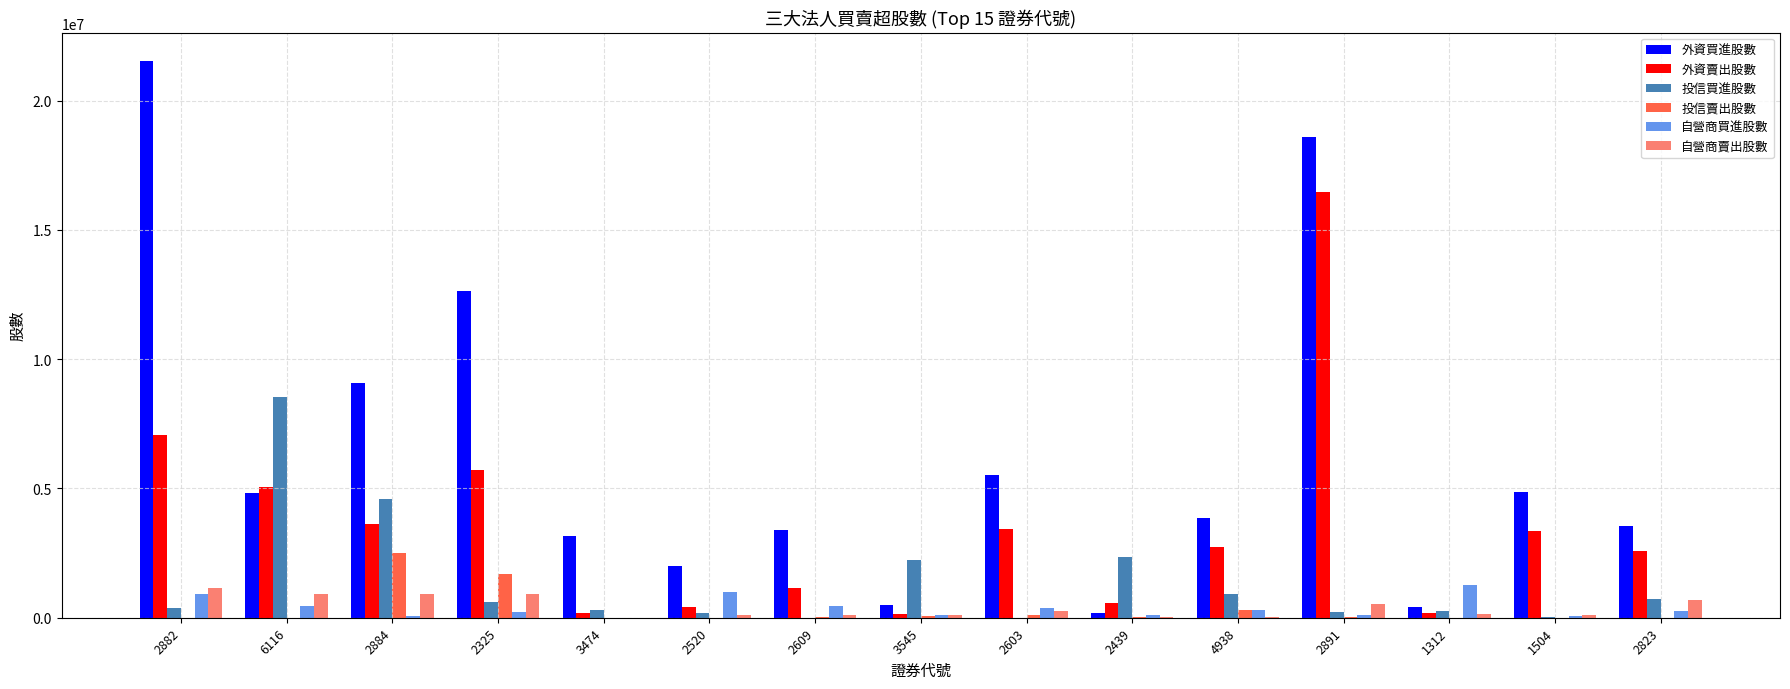

The value of 自營商賣出股數 at 2891 is 511729. True or false?

True